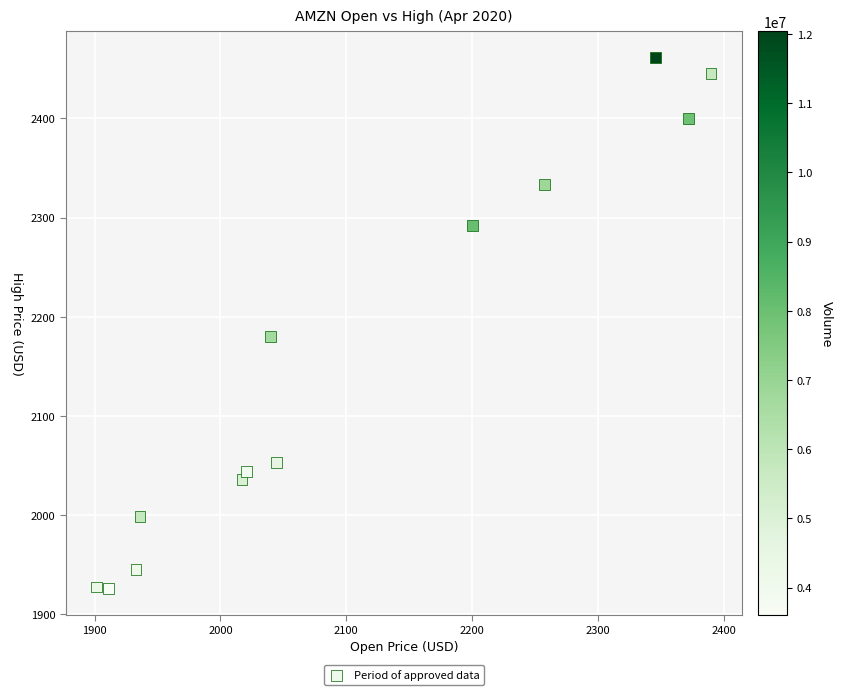

What Y value in the scatter plot is closest to 2193?

2180.0